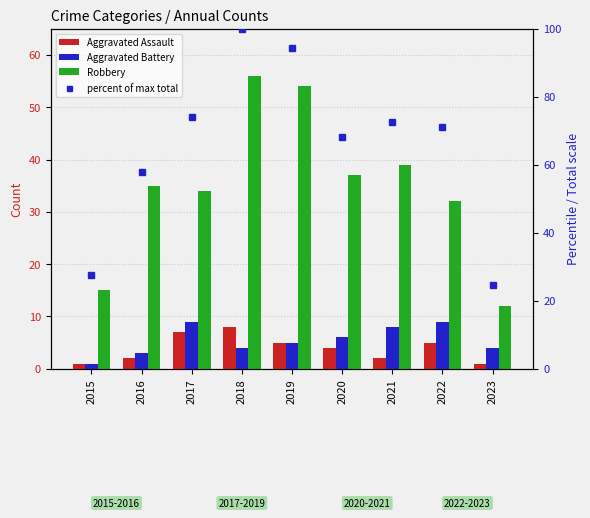

Between 2017 and 2018, which series saw the biggest shift?

percent of max total